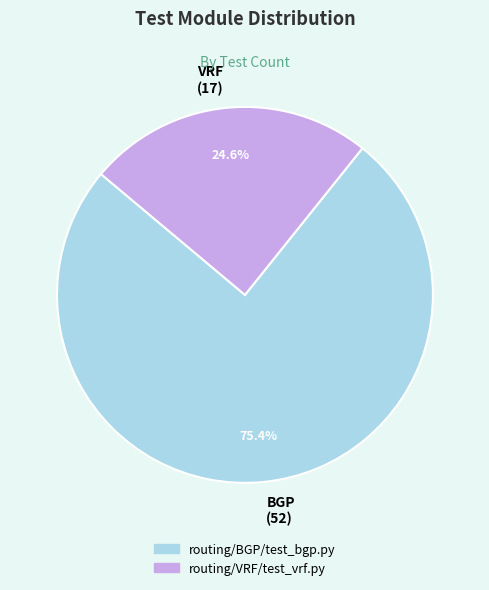

Which slice is the largest?

BGP (52)